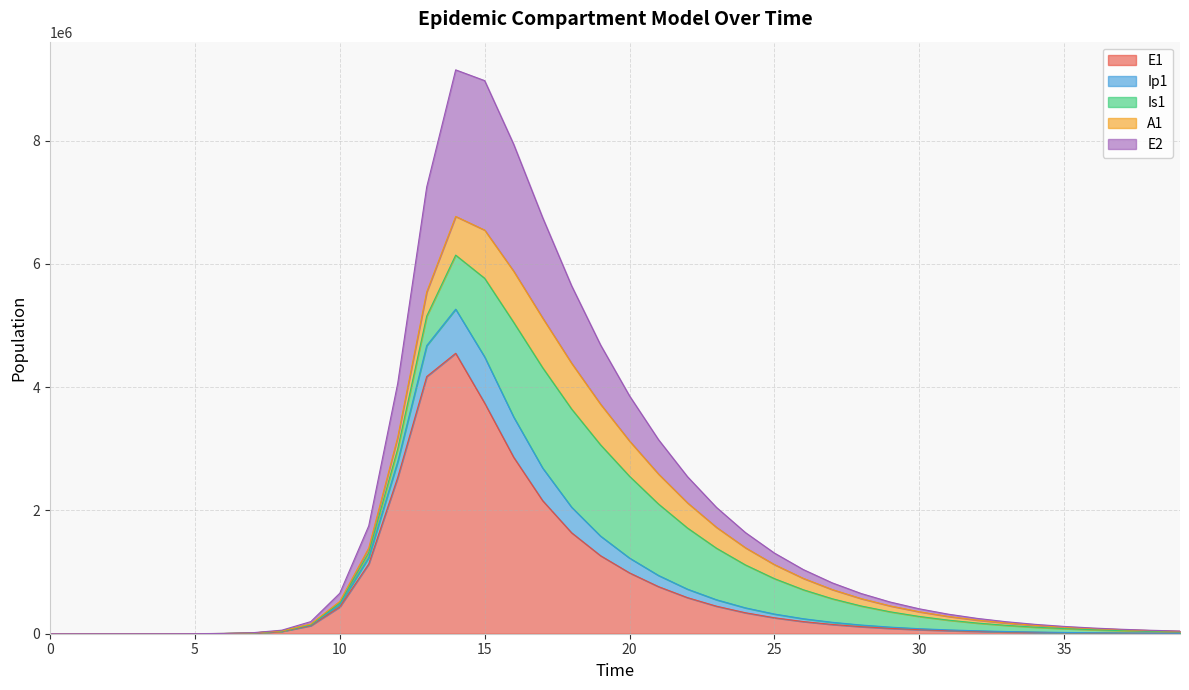

True or false: E1 and Ip1 intersect in this chart.

False